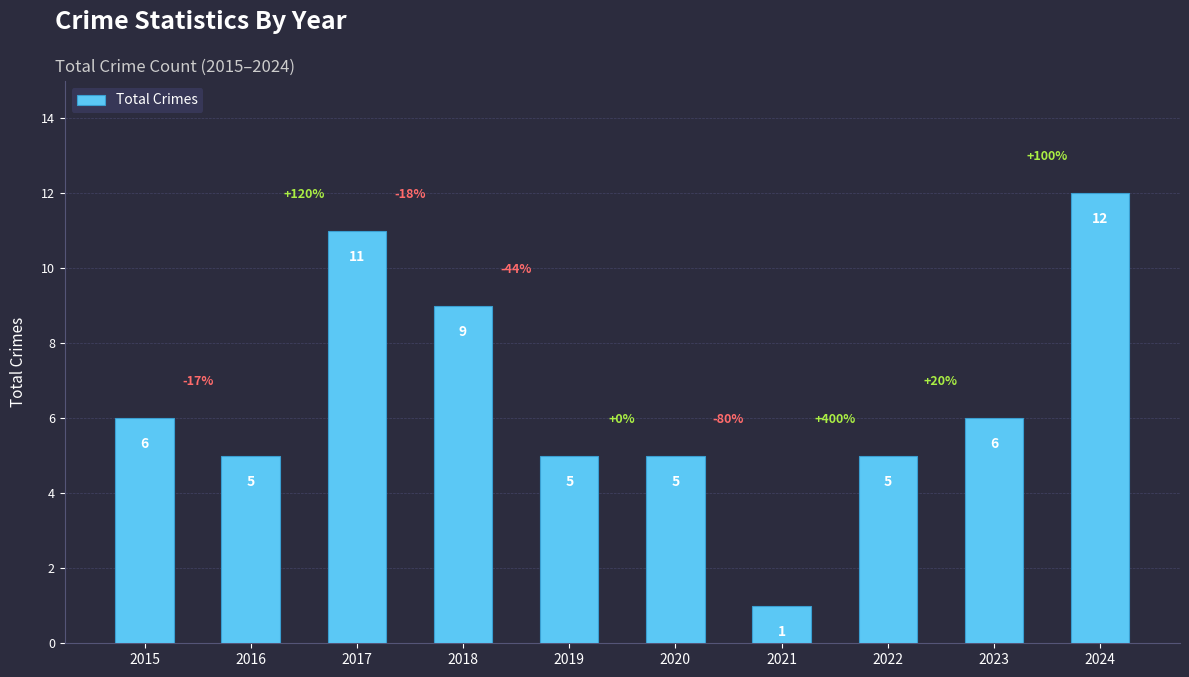

What is the greatest value displayed?

12